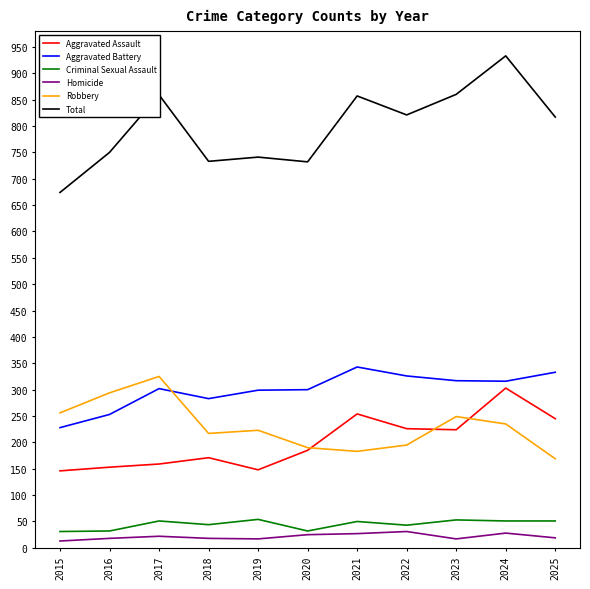

What is the maximum value for Homicide?

31